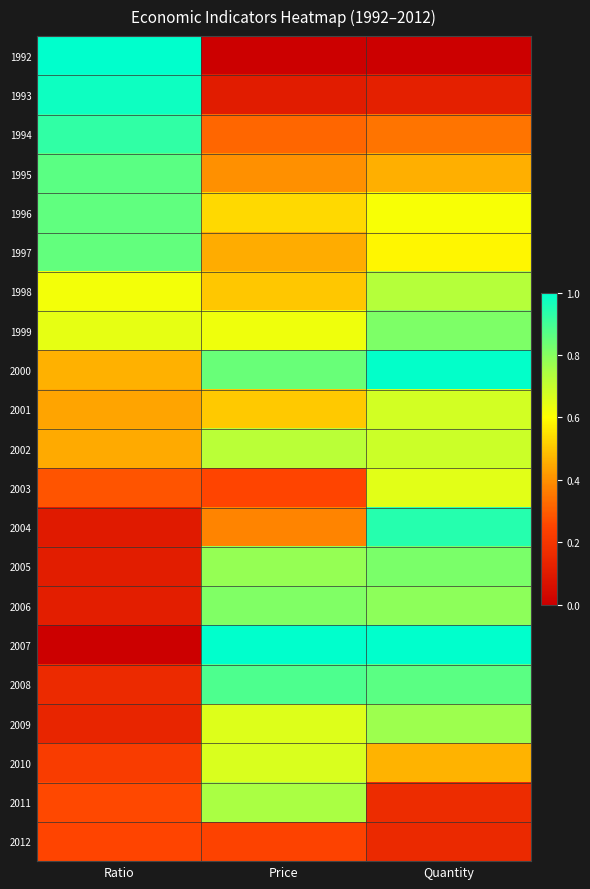

List the series in order of their peak value, highest first.

2007, 1992, 2000, 1993, 2004, 1994, 2008, 1995, 1996, 1997, 2005, 1999, 2006, 2009, 2011, 1998, 2002, 2001, 2010, 2003, 2012